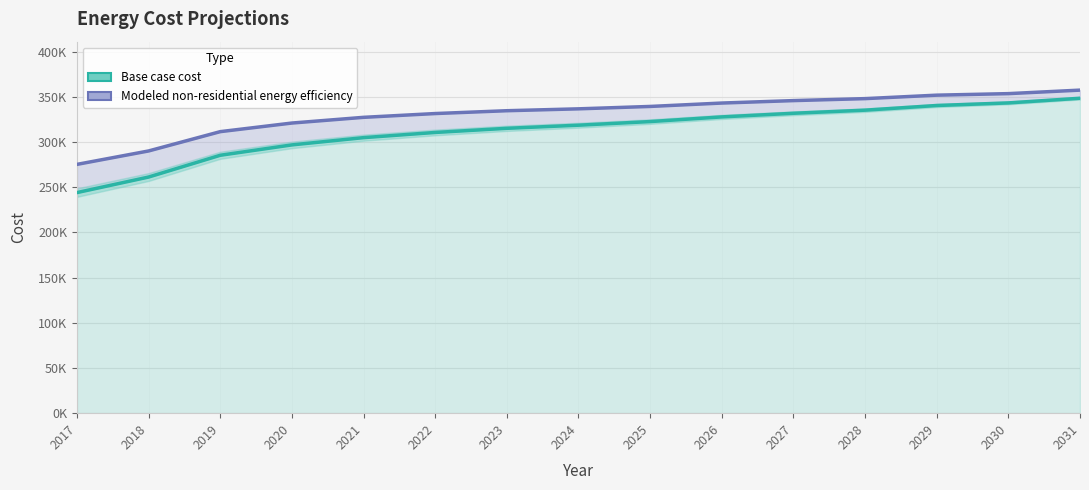

True or false: Base case cost and Modeled non-residential energy efficiency intersect in this chart.

False